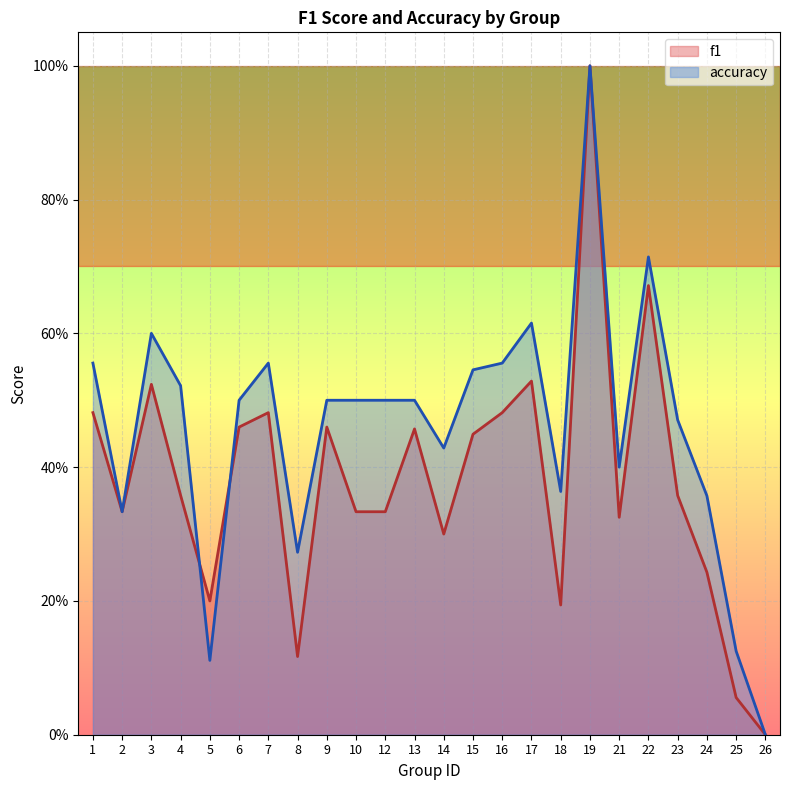

How many positive values does the f1 series have?

23